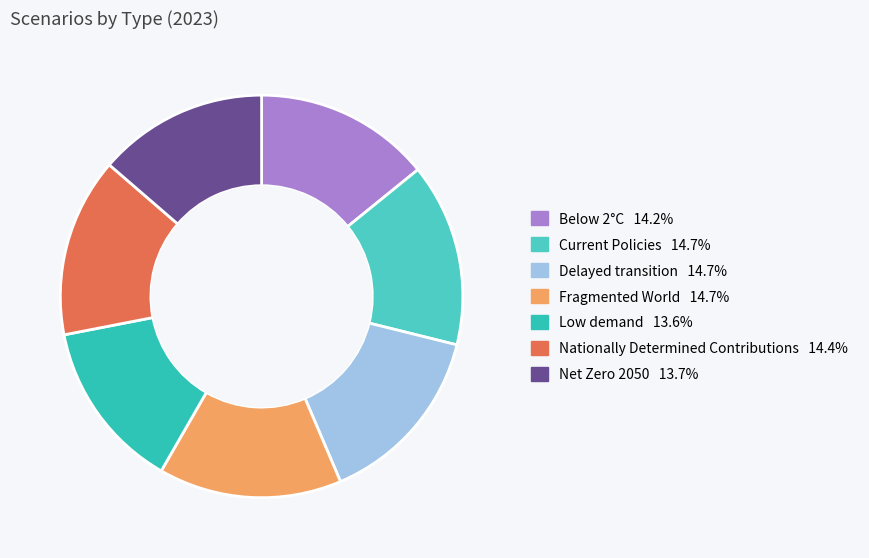

To the nearest percent, what is the average slice percentage?

14%